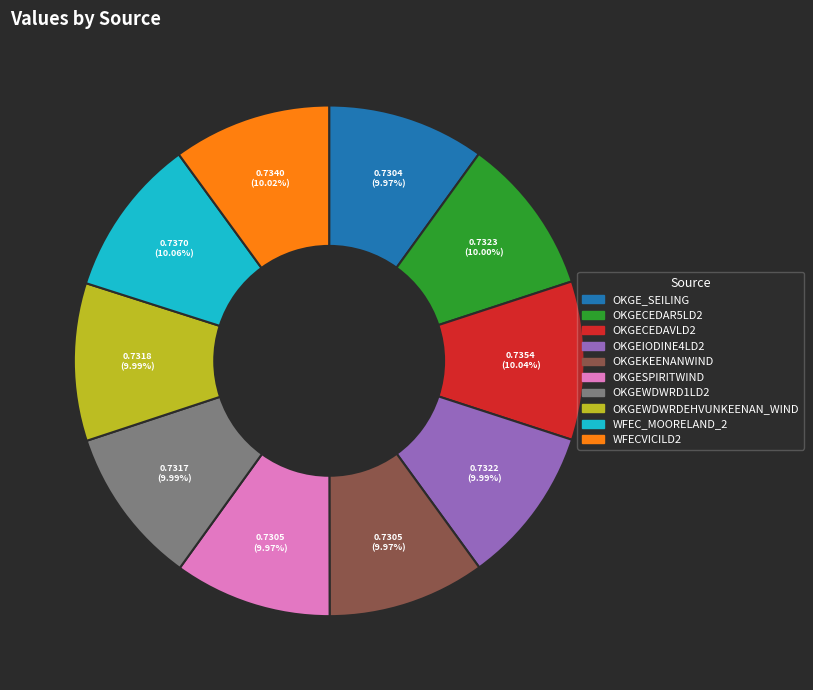

What percentage is the OKGECEDAVLD2 slice, to the nearest percent?

10%